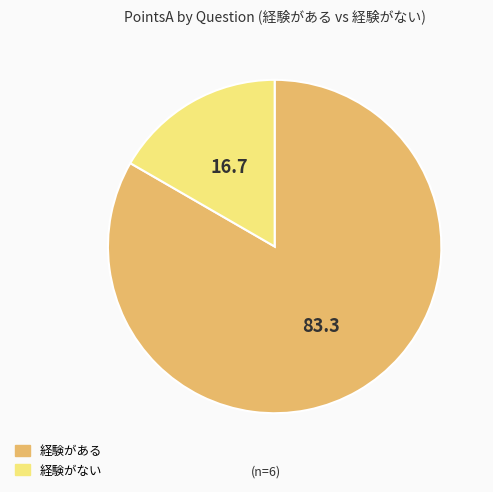

Which slice is the smallest?

経験がない